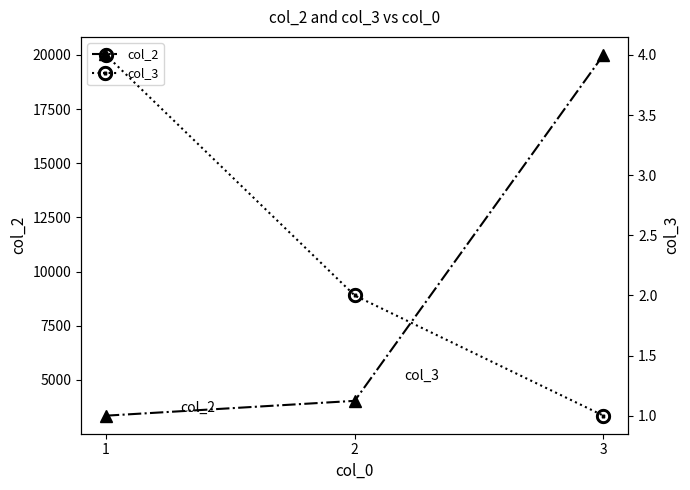

Which category has the highest value in the col_2 series?

3